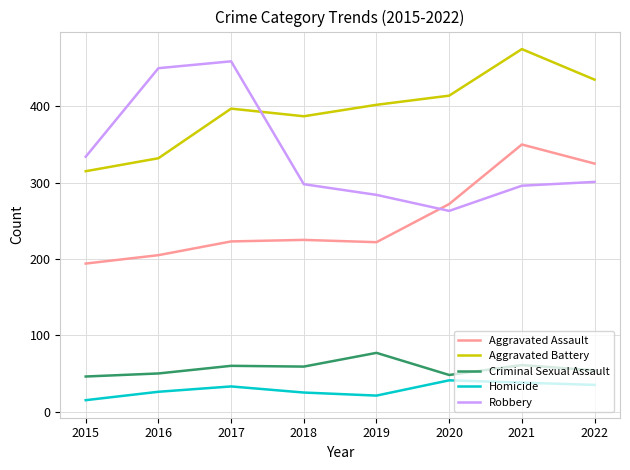

What is the minimum value shown in the chart?

15